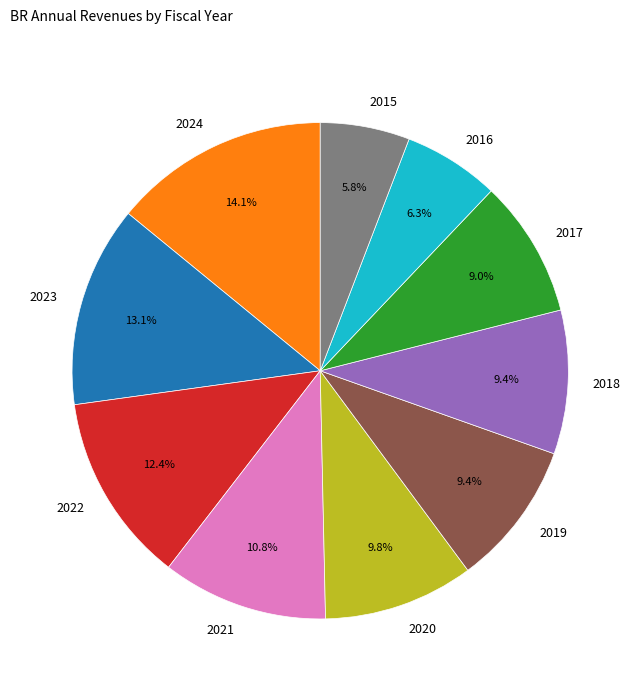

Which category has the biggest portion of the pie?

2024